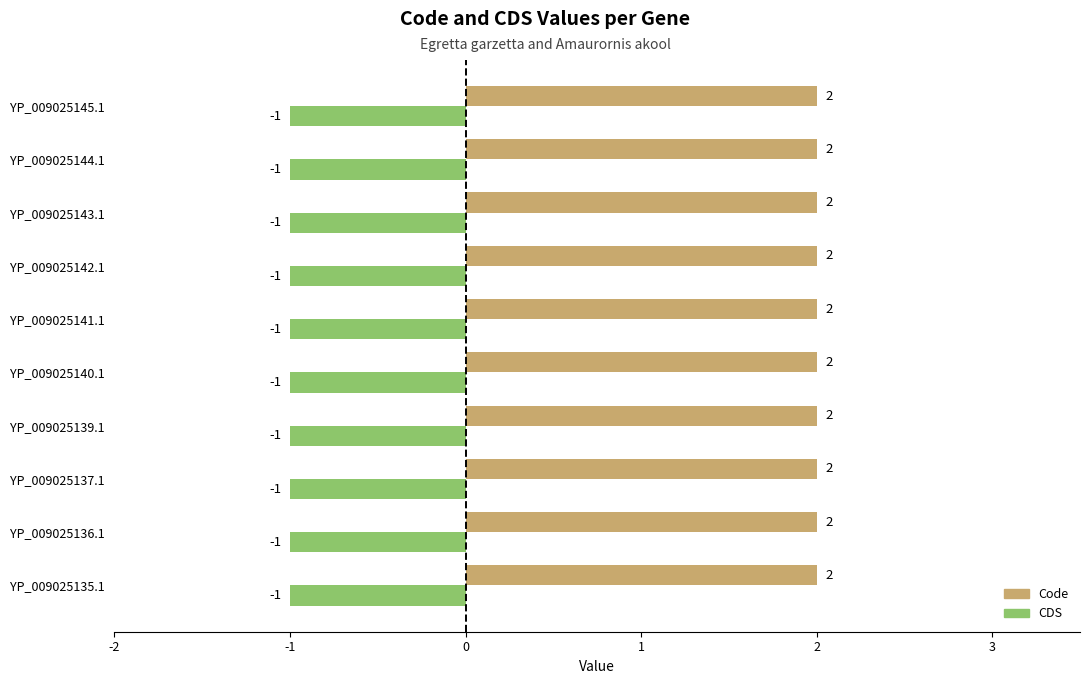

Count the number of categories in the chart.

10